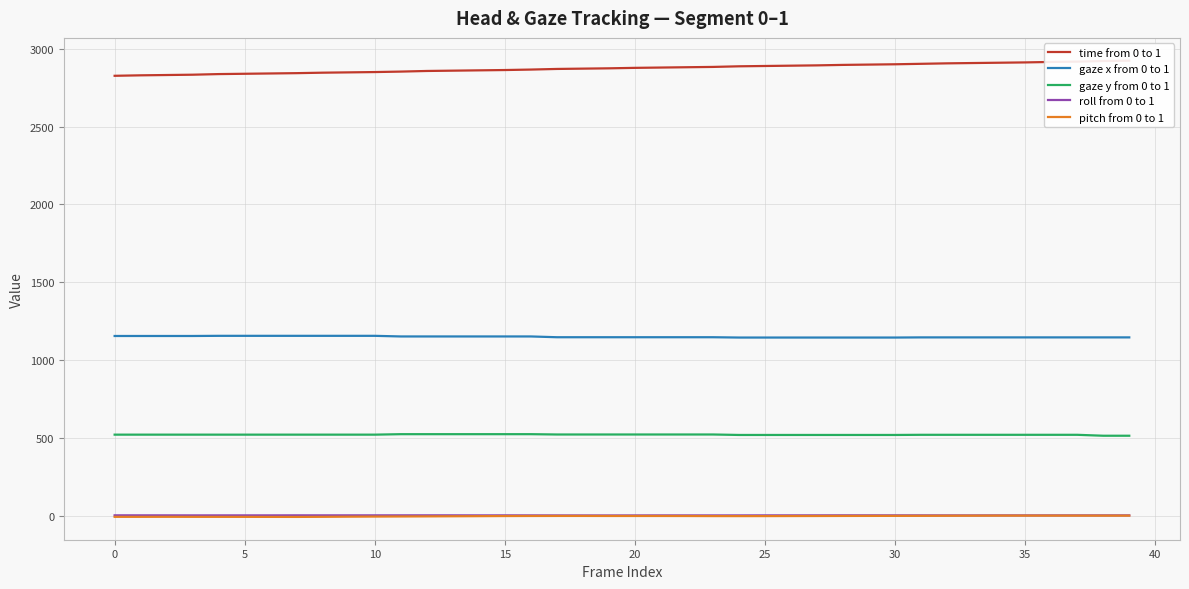

What is the average value of the pitch from 0 to 1 series?

-3.9